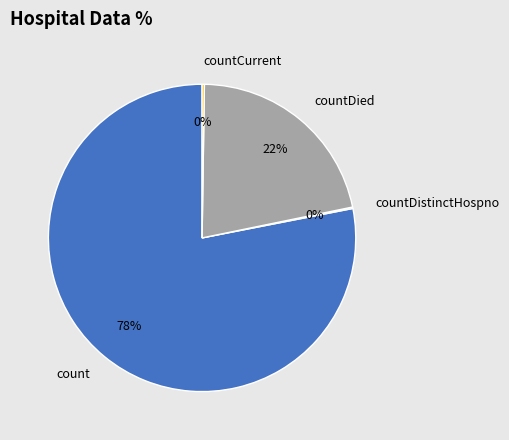

What is the largest slice in the pie chart?

count